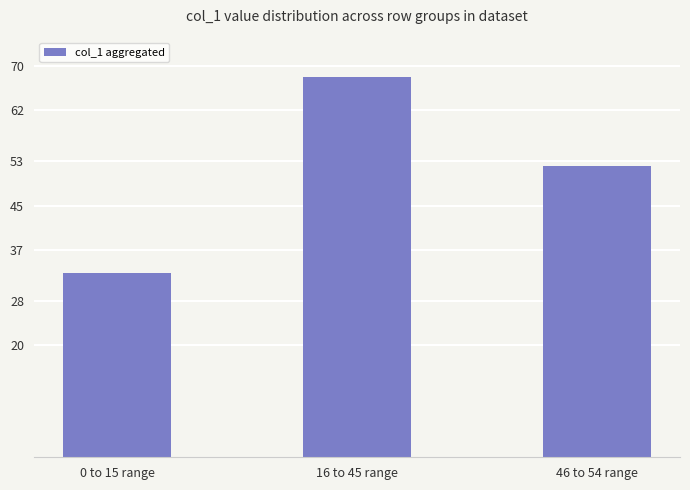

What position from the left is 0 to 15 range?

1